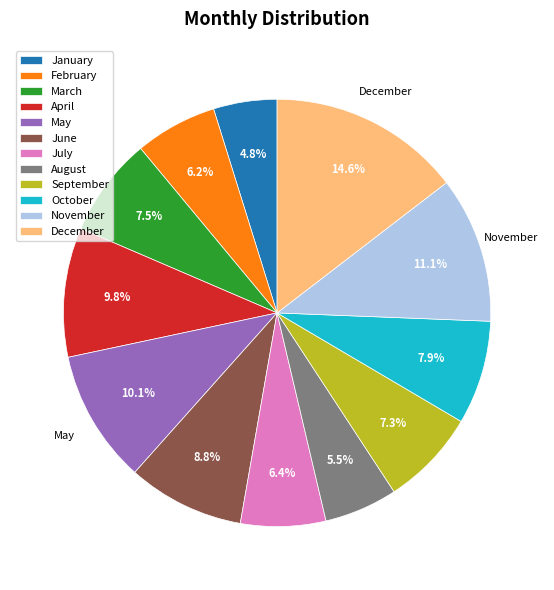

Is the sum of March and December greater than half?

No